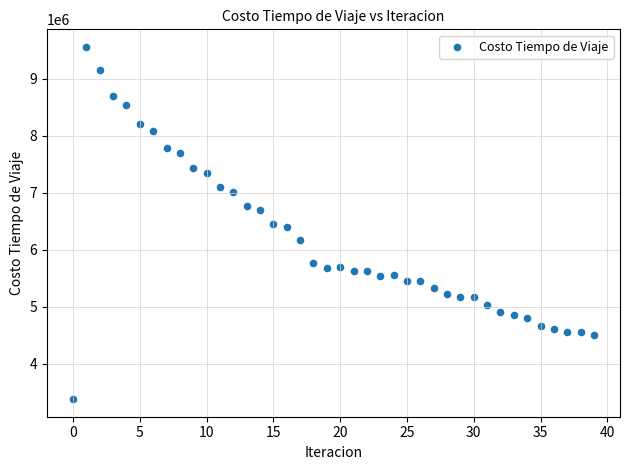

What is the range of Y values (max minus min)?

6171758.0